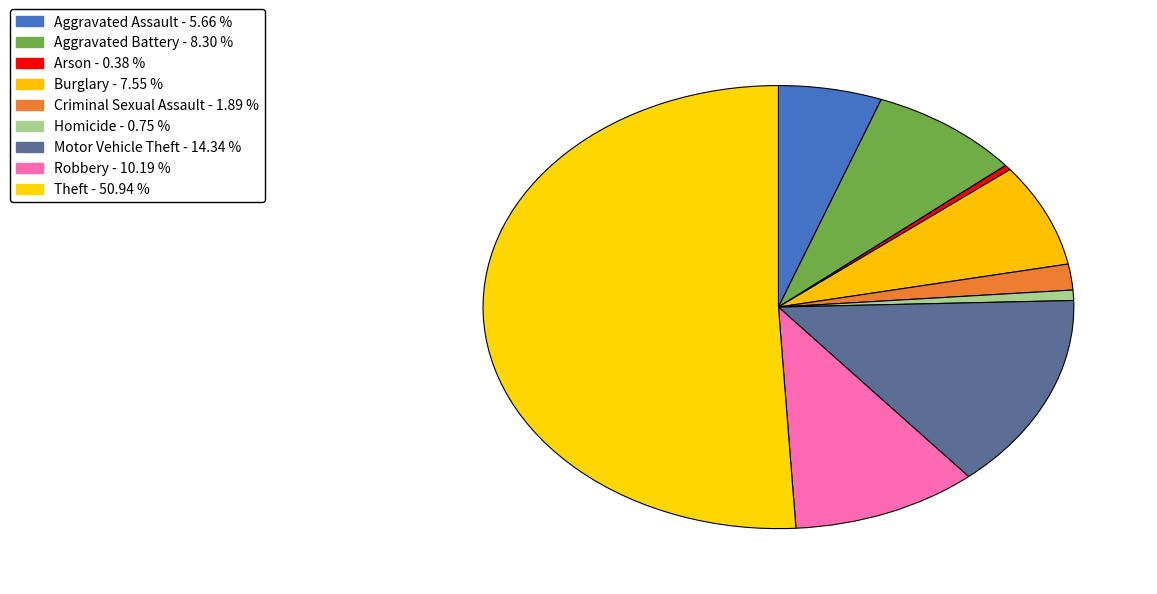

To the nearest percent, what is the difference between the largest and smallest slice percentages?

51%